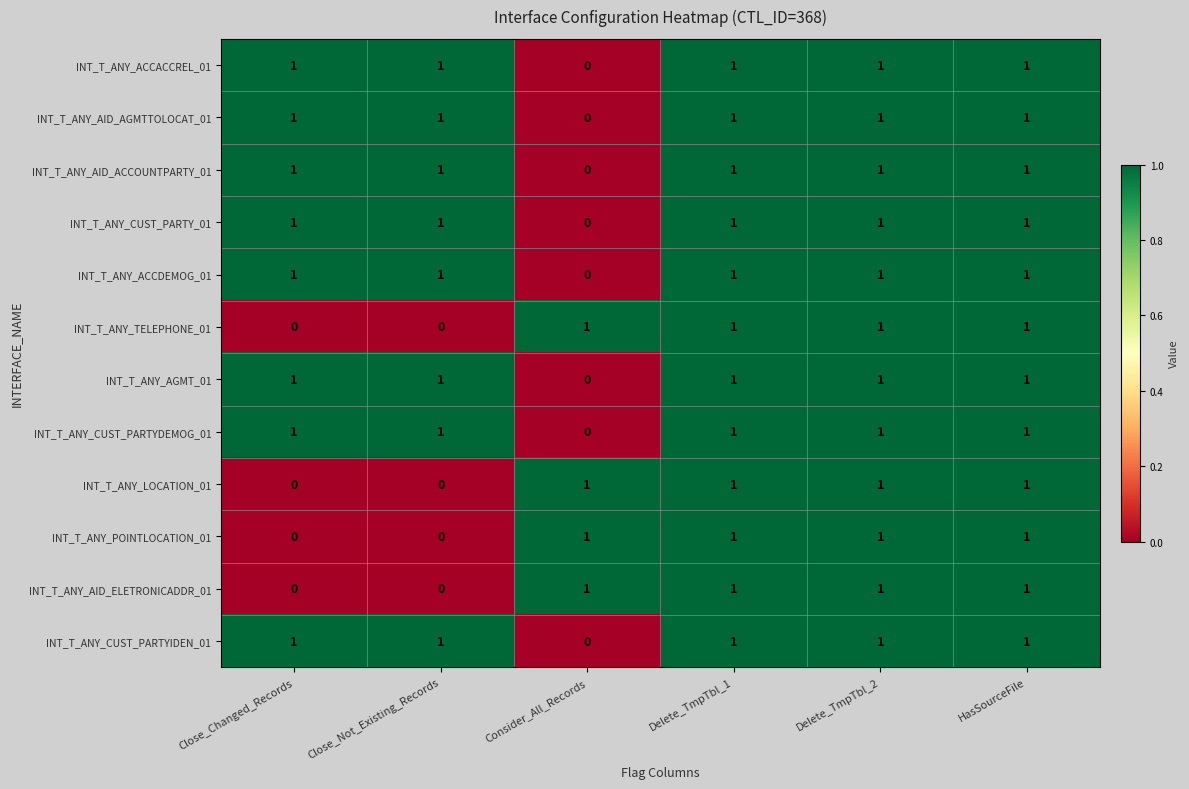

At how many categories does at least one series exceed 0?

6